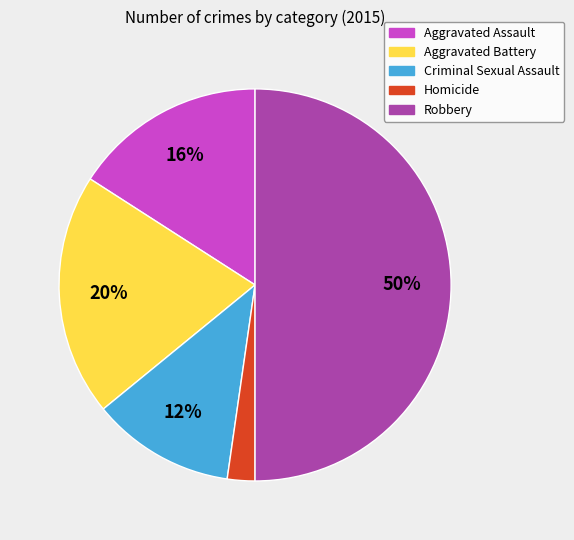

True or false: Criminal Sexual Assault accounts for 12% of the total.

True